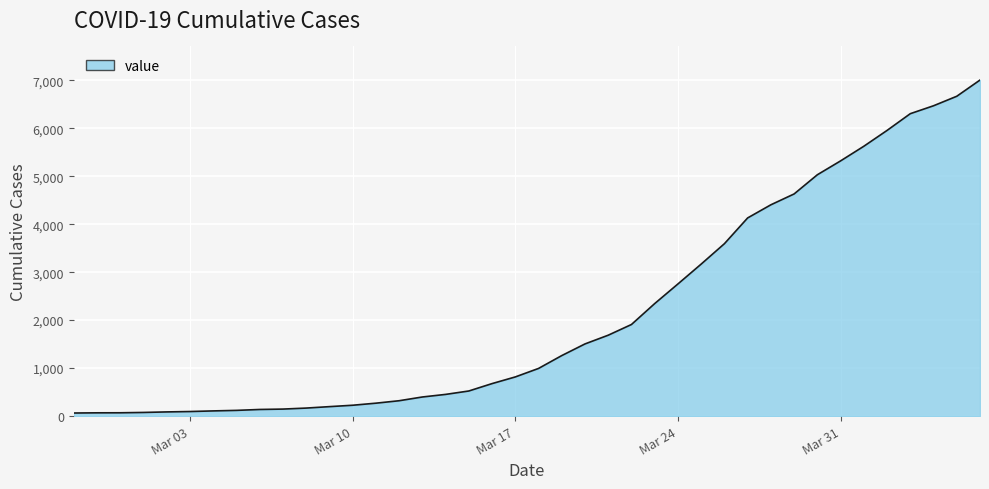

What is the difference between the maximum and minimum values?

6940